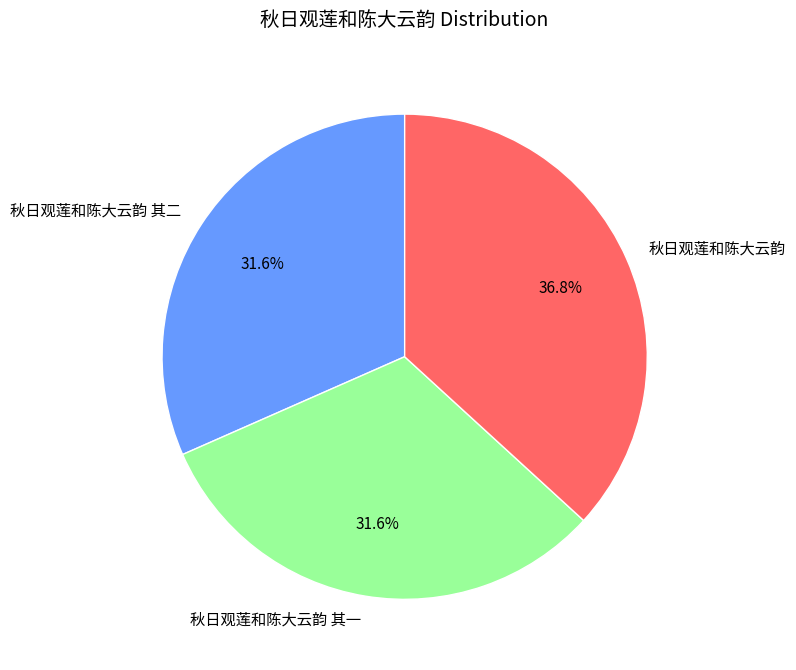

What is the largest slice in the pie chart?

秋日观莲和陈大云韵